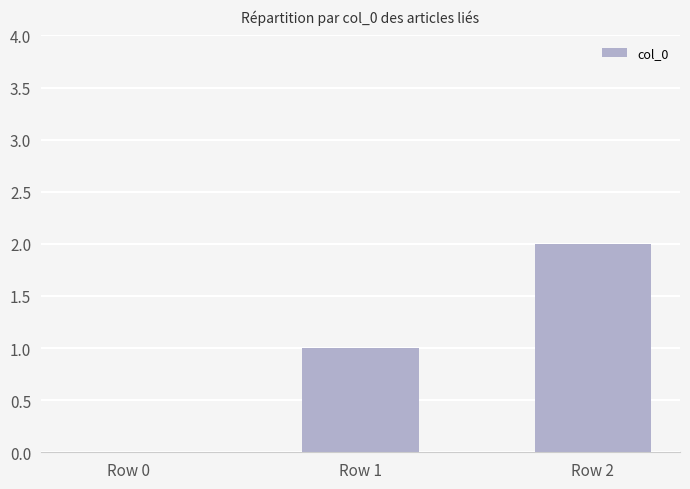

The chart shows a value of 3 at Row 2. True or false?

False